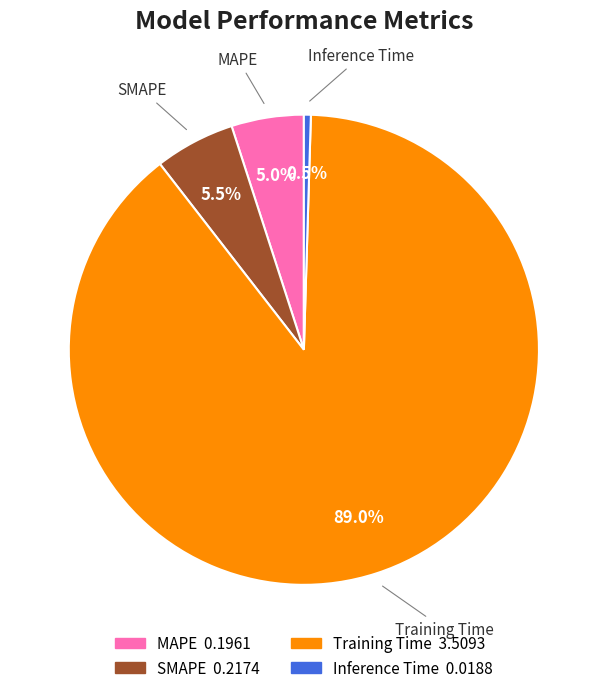

To the nearest percent, what percentage of the pie is MAPE?

5%